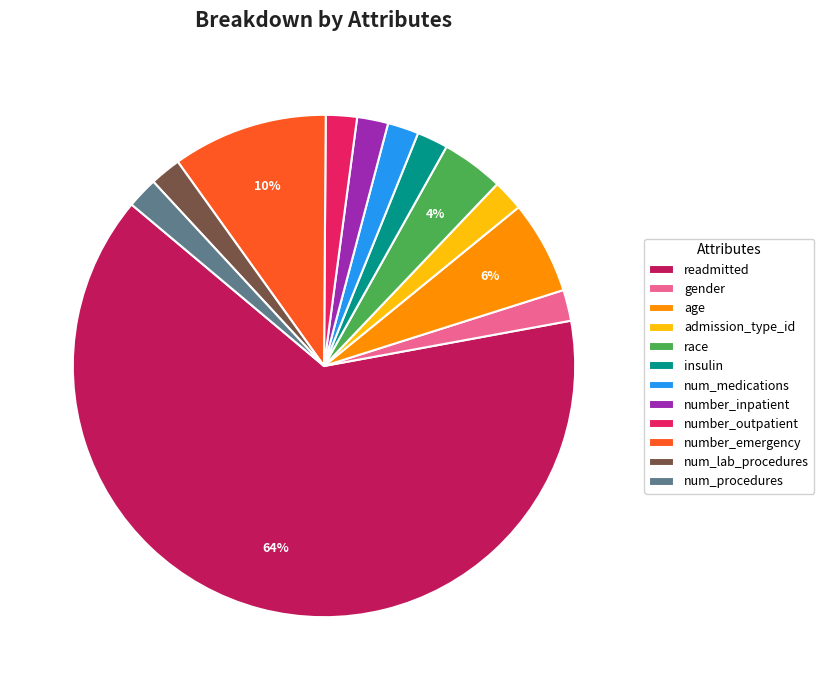

The num_medications slice represents 2% of the pie. True or false?

True